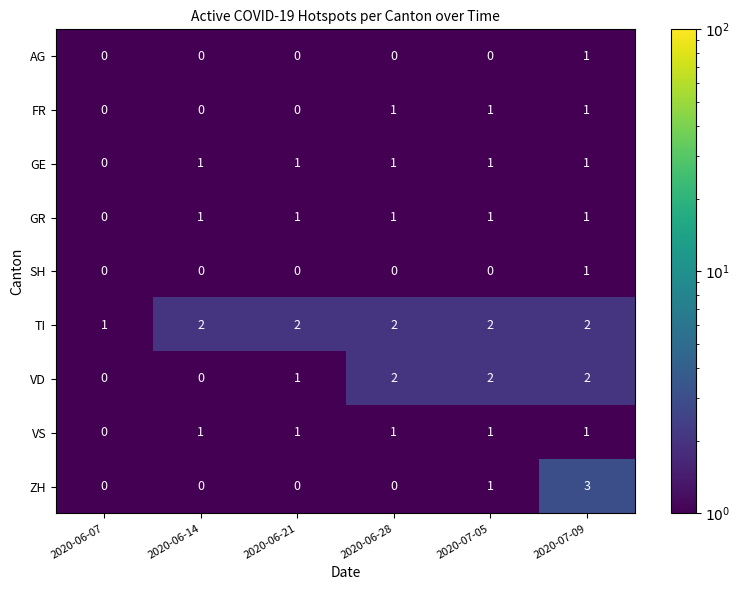

Which series changed the most between 2020-06-21 and 2020-07-09?

ZH